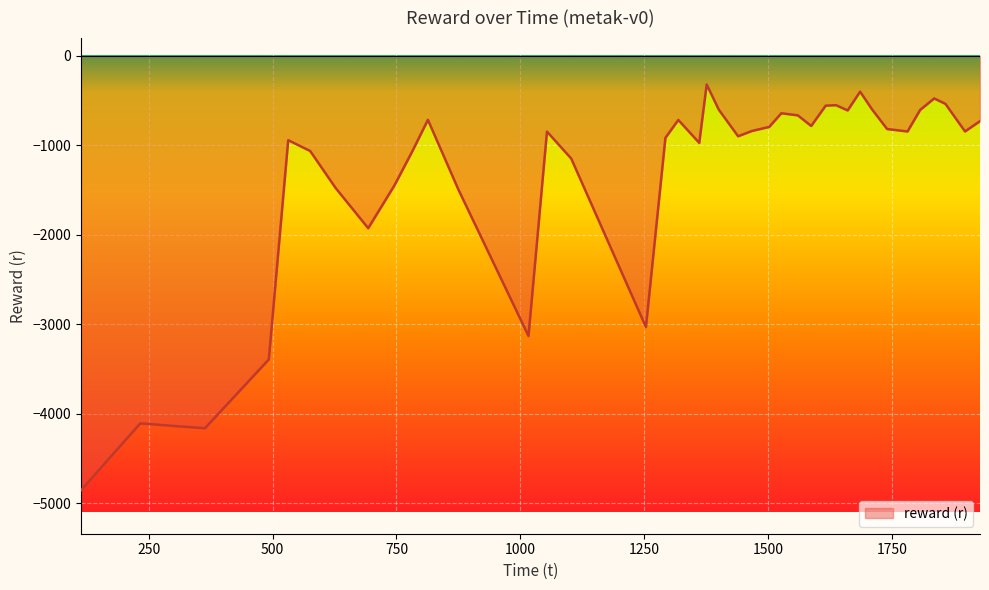

What is the greatest value displayed?

-318.4